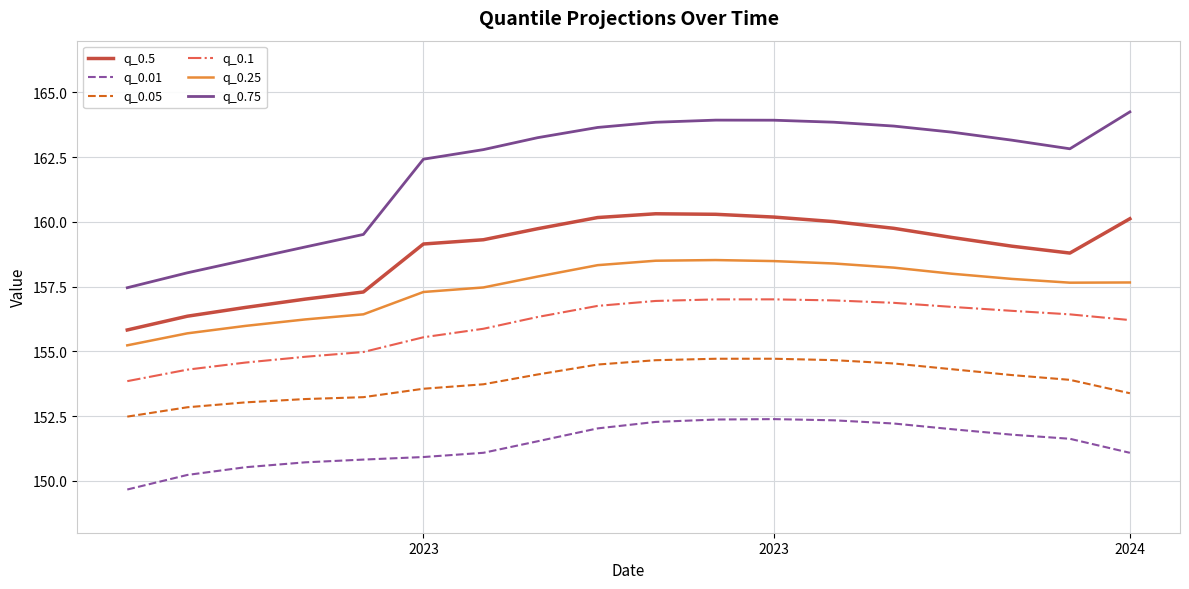

Does the chart have visible grid lines?

Yes